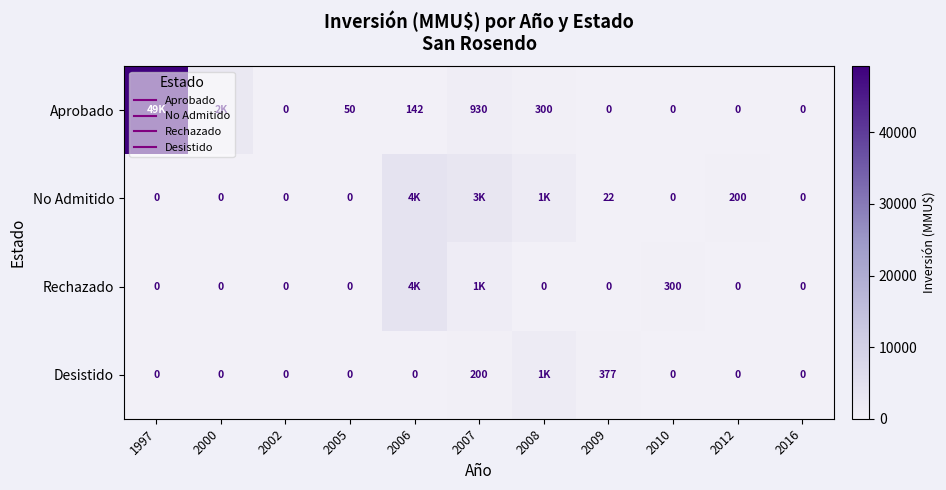

What is the total value across all series at 2012?

200